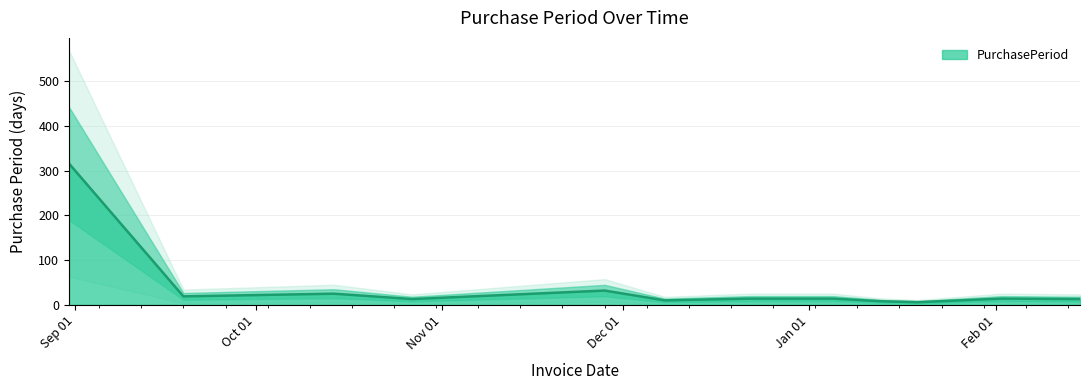

What is the greatest value displayed?

316